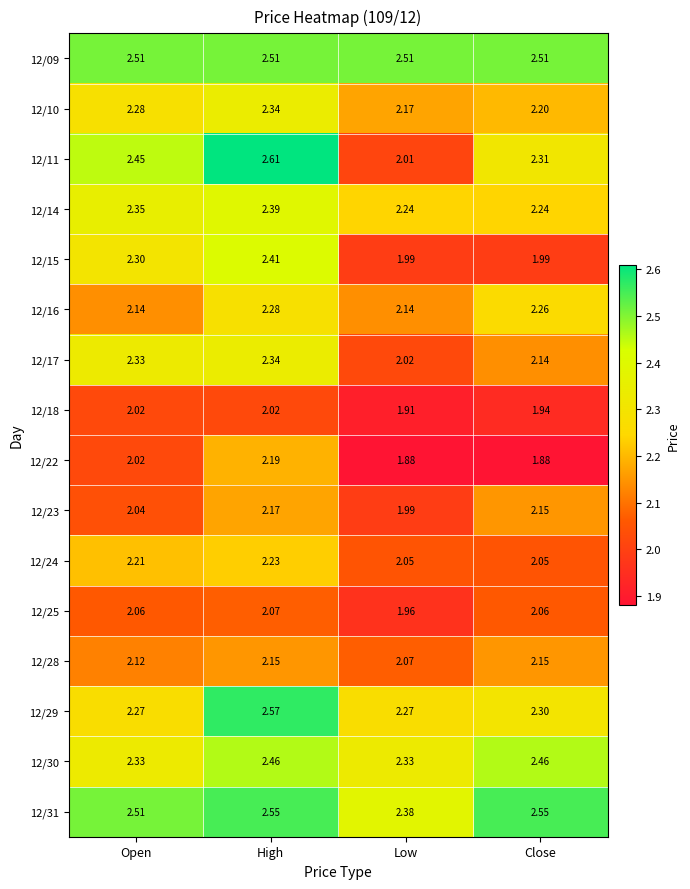

At which label does 12/18 reach its minimum?

Low